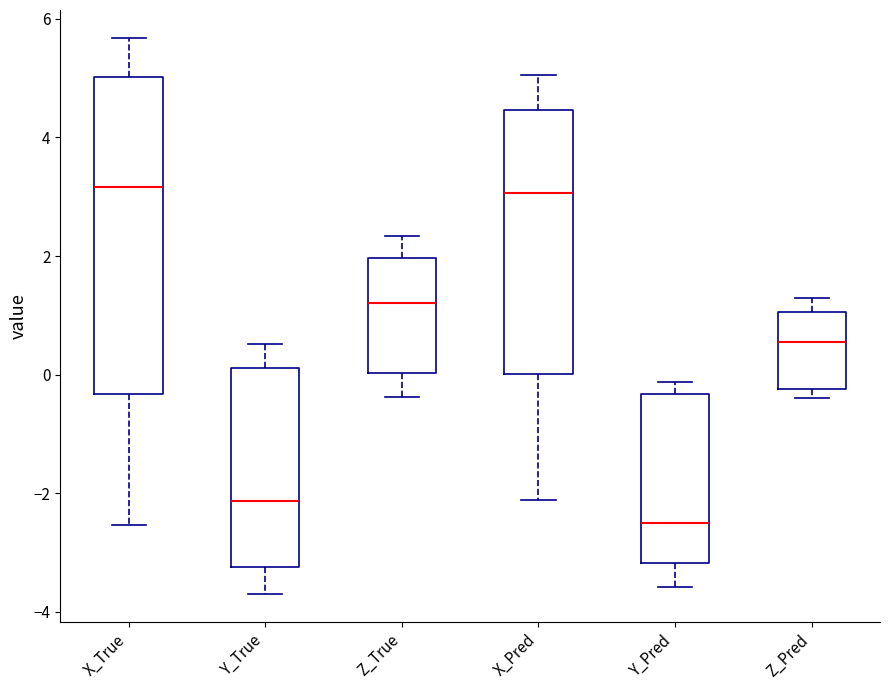

Which box's median line is the lowest?

Y_Pred